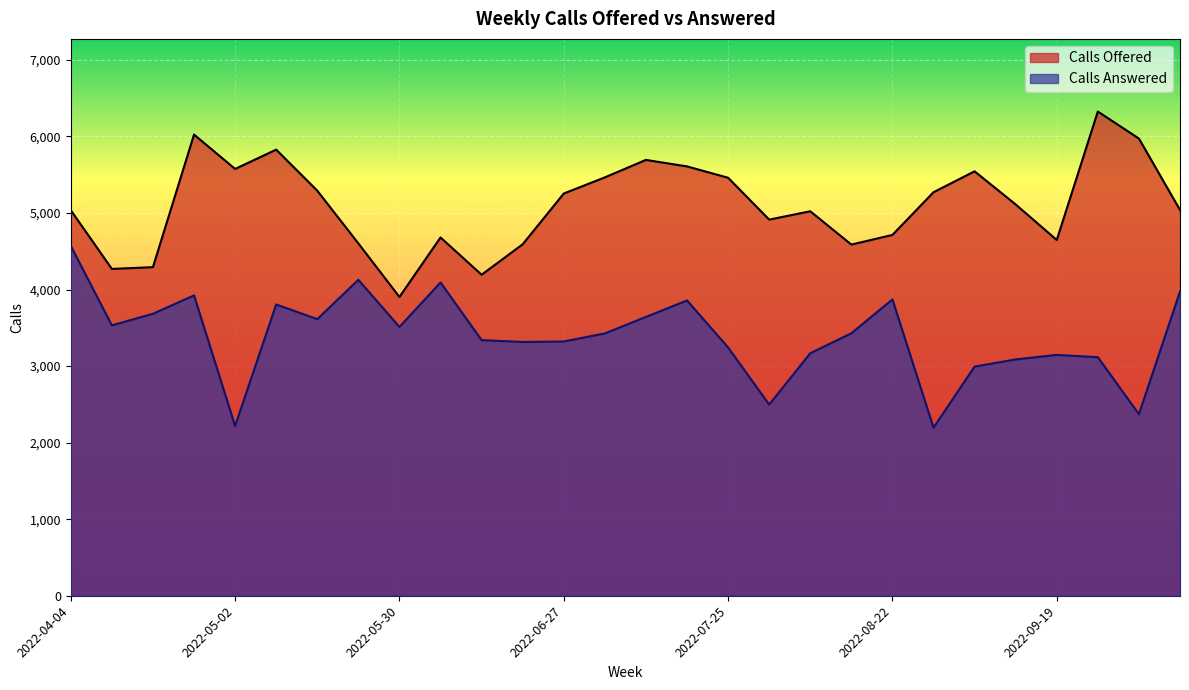

Reading right to left, list all the values displayed in this chart.

Calls Offered: 5039	5972	6325	4647	5111	5544	5271	4713	4587	5022	4913	5460	5608	5693	5465	5254	4591	4193	4680	3903	4602	5291	5827	5575	6024	4292	4269	5036
Calls Answered: 3973	2372	3116	3146	3087	2993	2195	3871	3428	3168	2497	3243	3857	3642	3427	3321	3315	3339	4092	3511	4127	3613	3805	2218	3923	3683	3532	4570